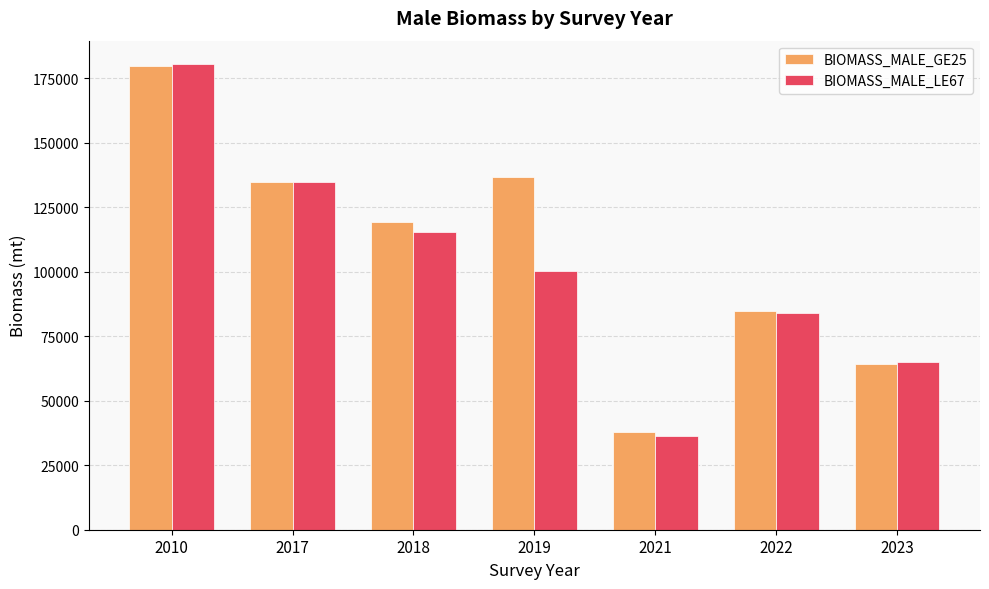

Which series changed the most between 2017 and 2021?

BIOMASS_MALE_LE67